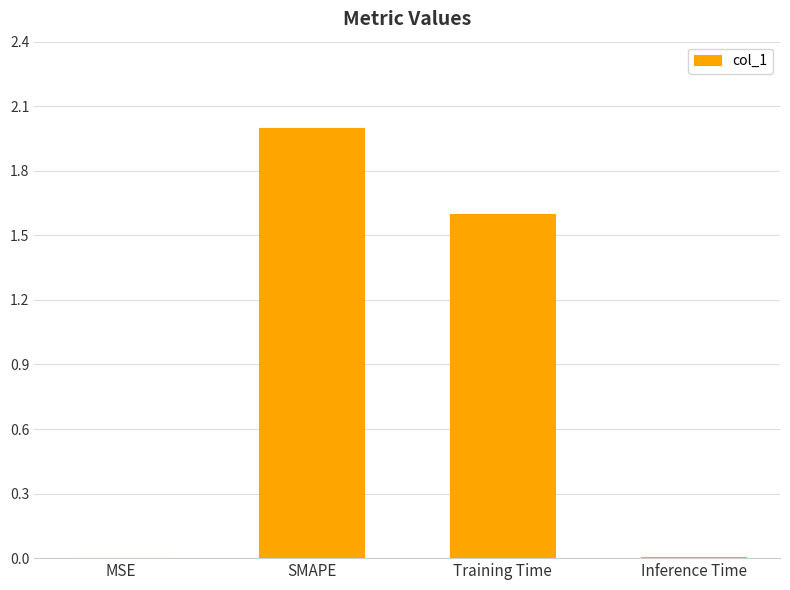

Are the bars horizontal?

No